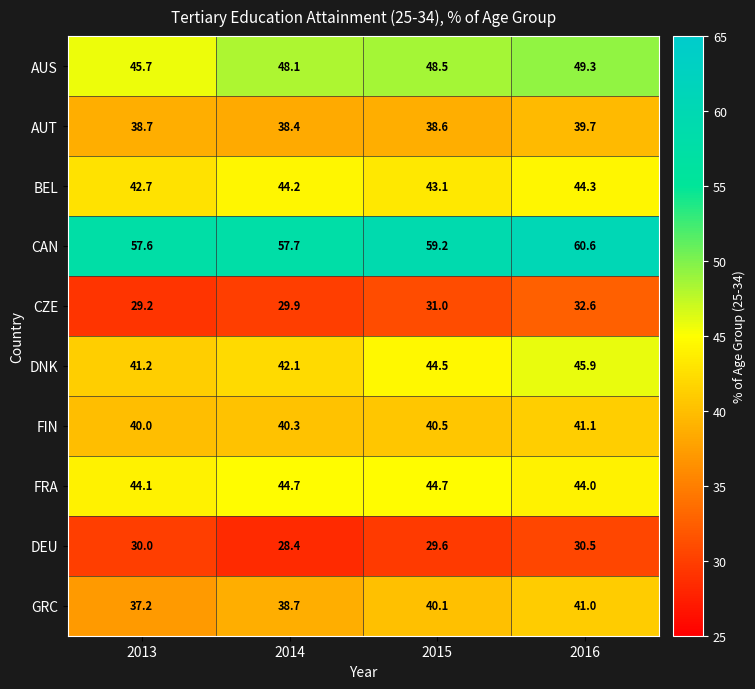

List the series in order of their peak value, lowest first.

DEU, CZE, AUT, GRC, FIN, BEL, FRA, DNK, AUS, CAN